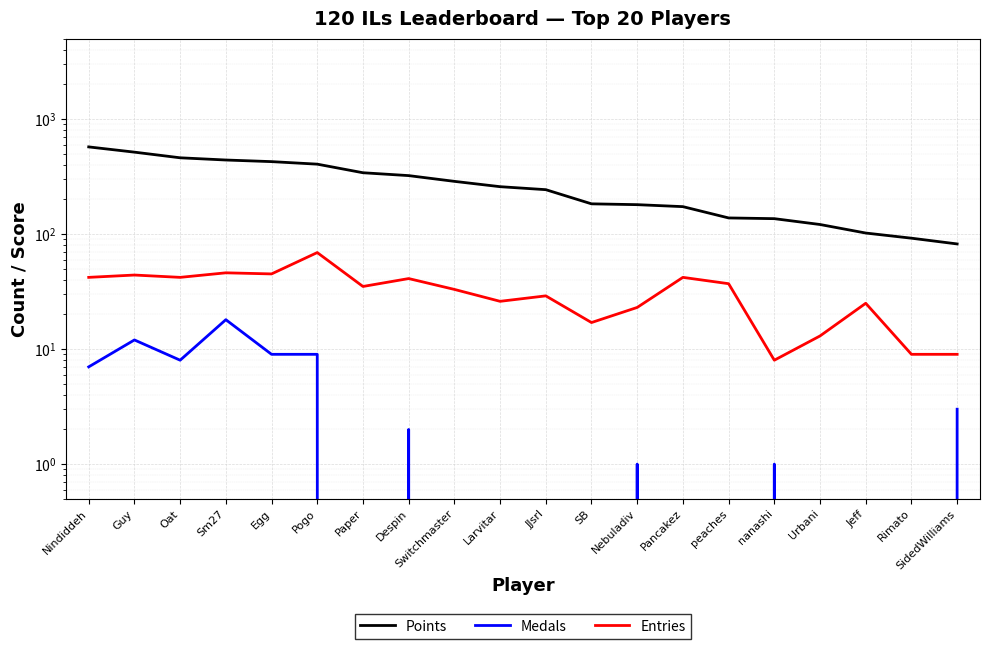

Which series changed the most between Larvitar and Rimato?

Points